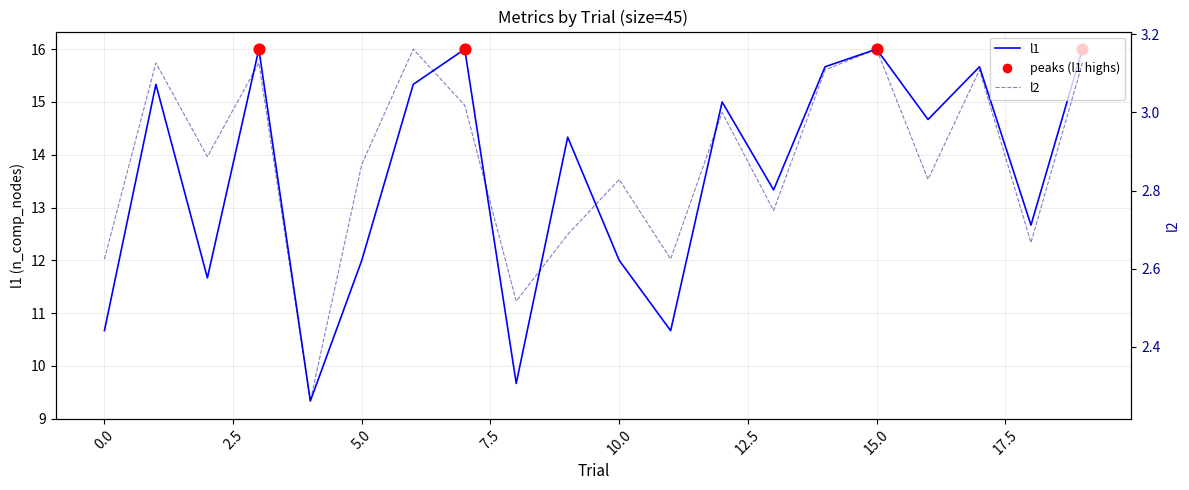

At how many categories does at least one series exceed 12?

13